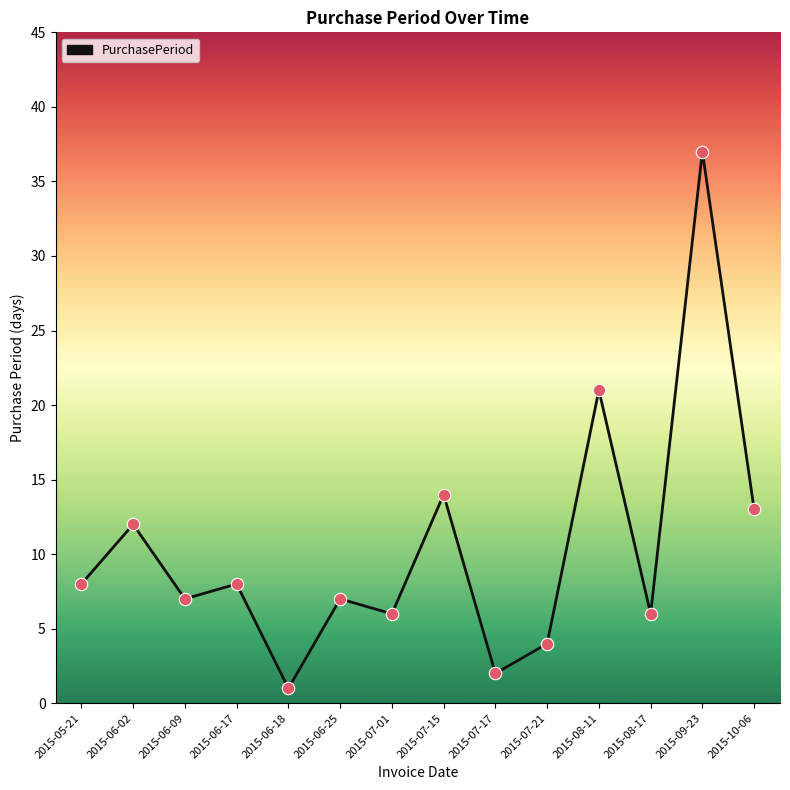

Approximately how many times larger is the value at 2015-06-17 compared to 2015-09-23?

0.2